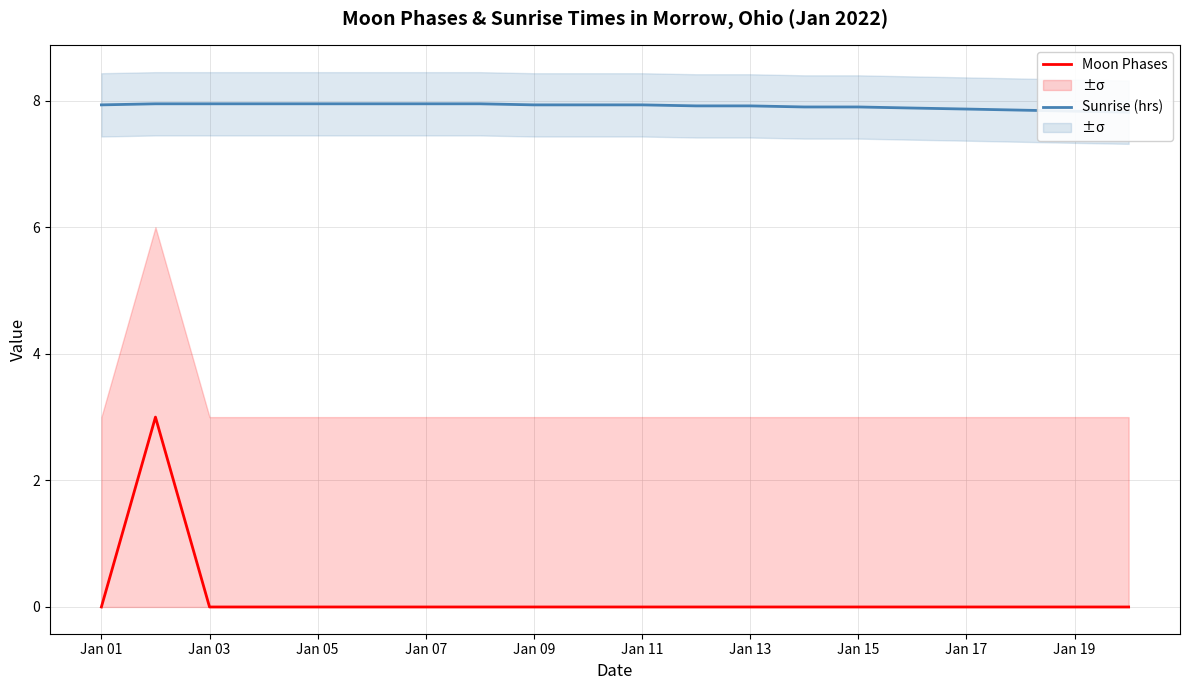

True or false: Moon Phases and Sunrise (hrs) cross at least once.

False